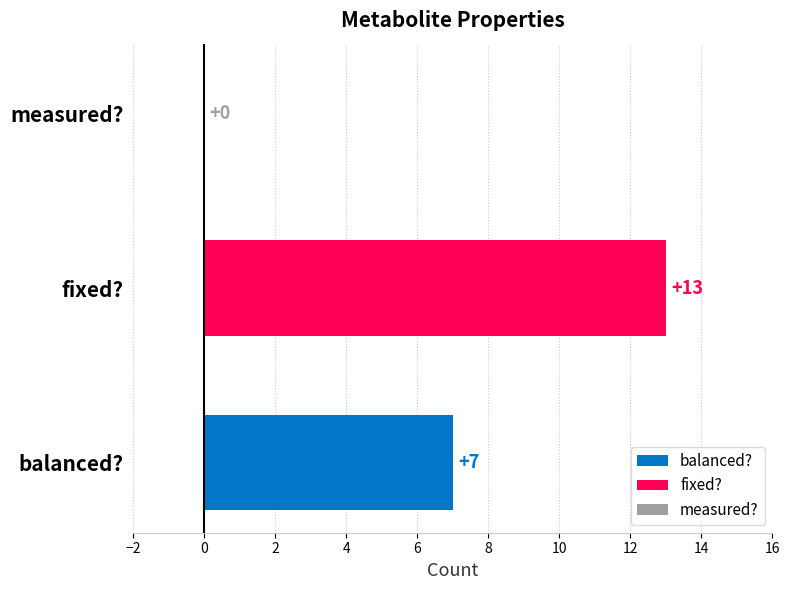

What is the smallest value displayed?

7